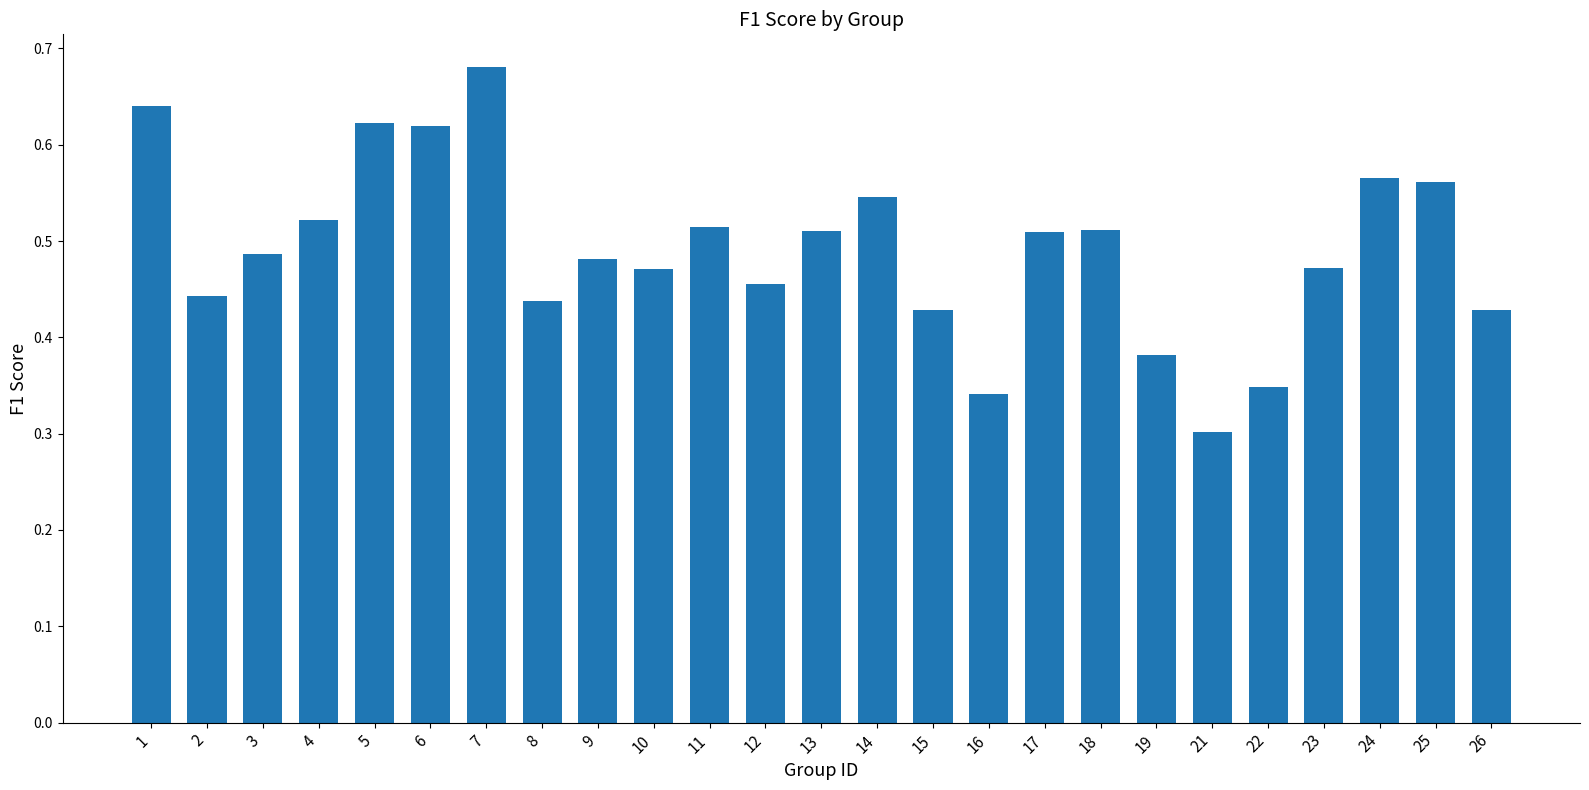

How many values are between 0 and 1?

25